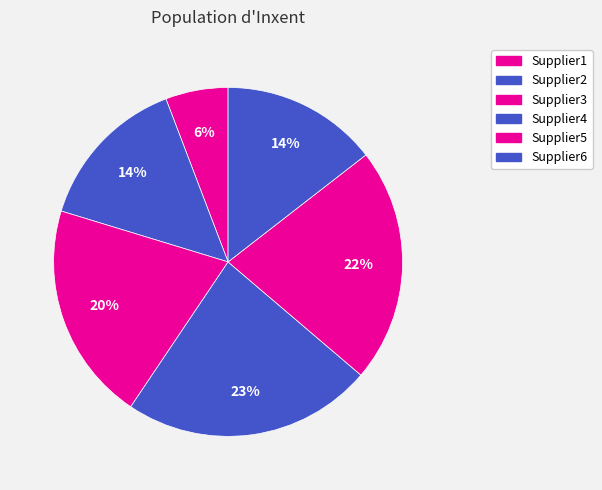

Is the sum of Supplier6 and Supplier5 greater than half?

No